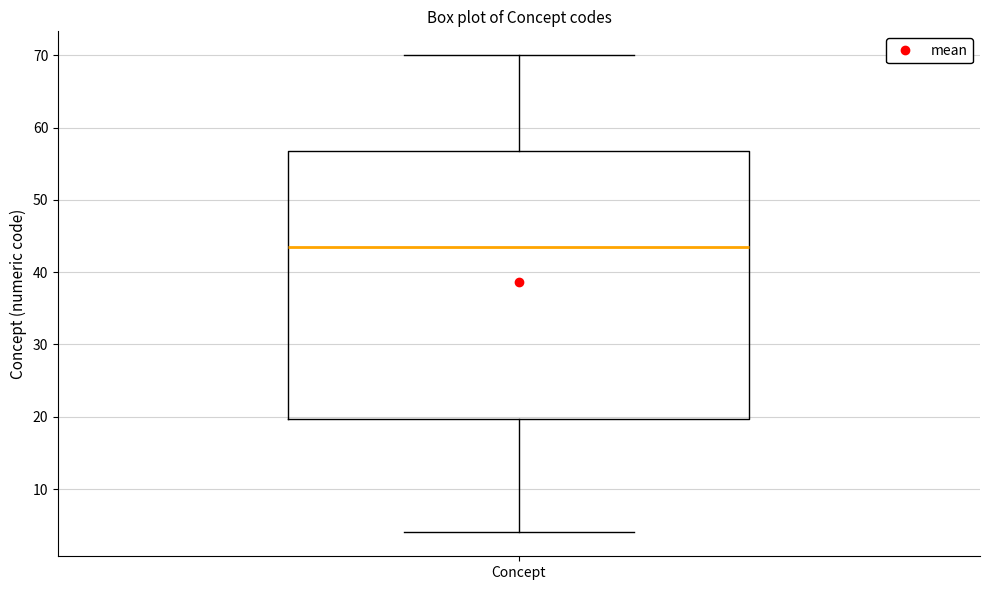

Where does the median line of the box for Concept sit on the y-axis? The values are not printed on the chart, so give them approximately, as read against the axis.

44